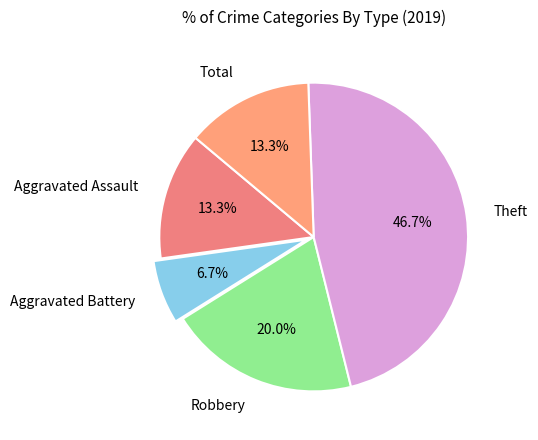

True or false: Robbery accounts for 20% of the total.

True